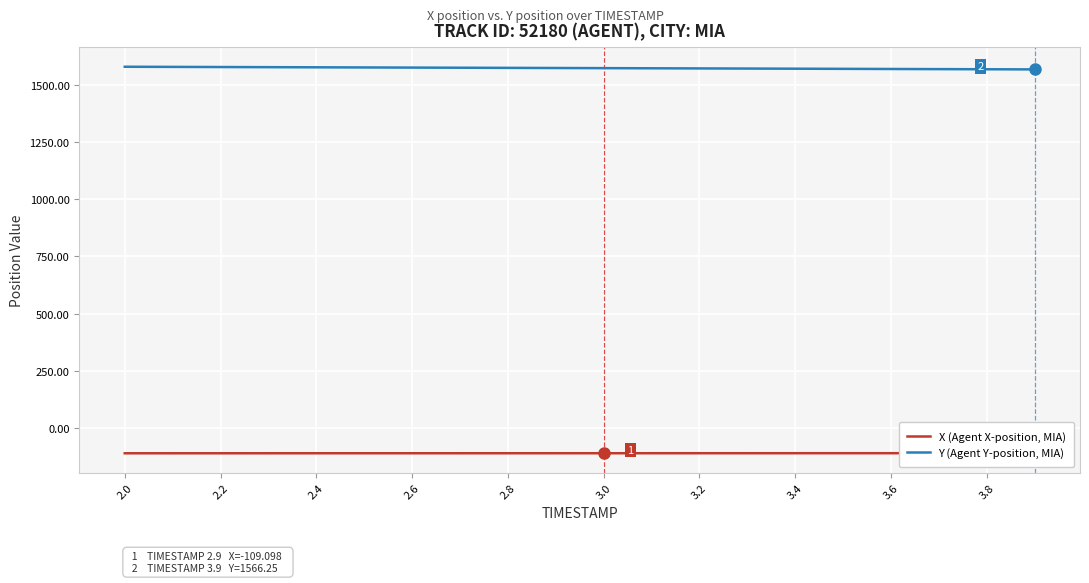

At which category is the sum across all series the highest?

2.0